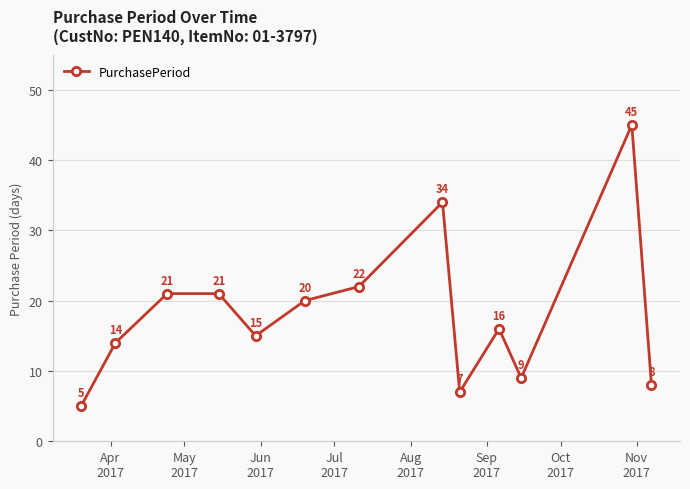

What is the value of the 11th point from the left?

9